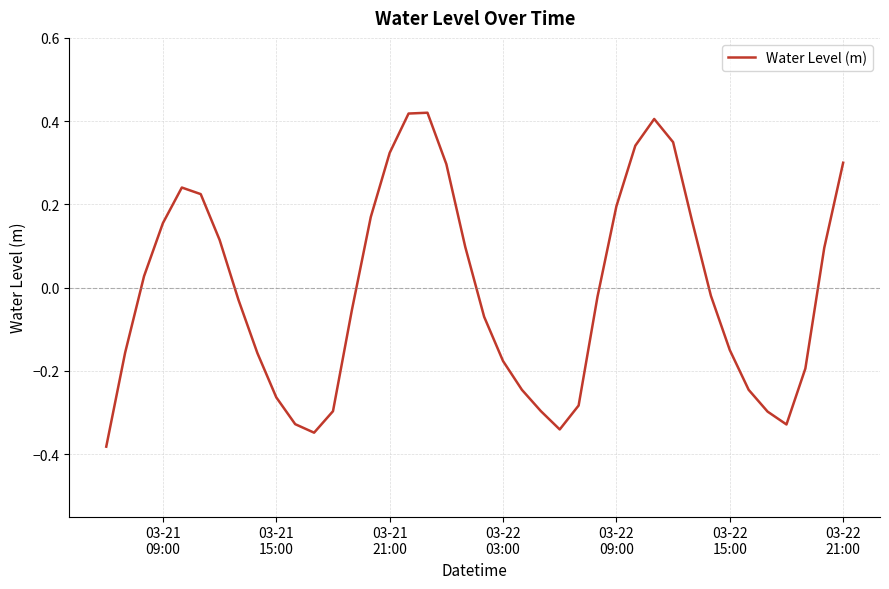

What is the difference between the maximum and minimum values?

0.8